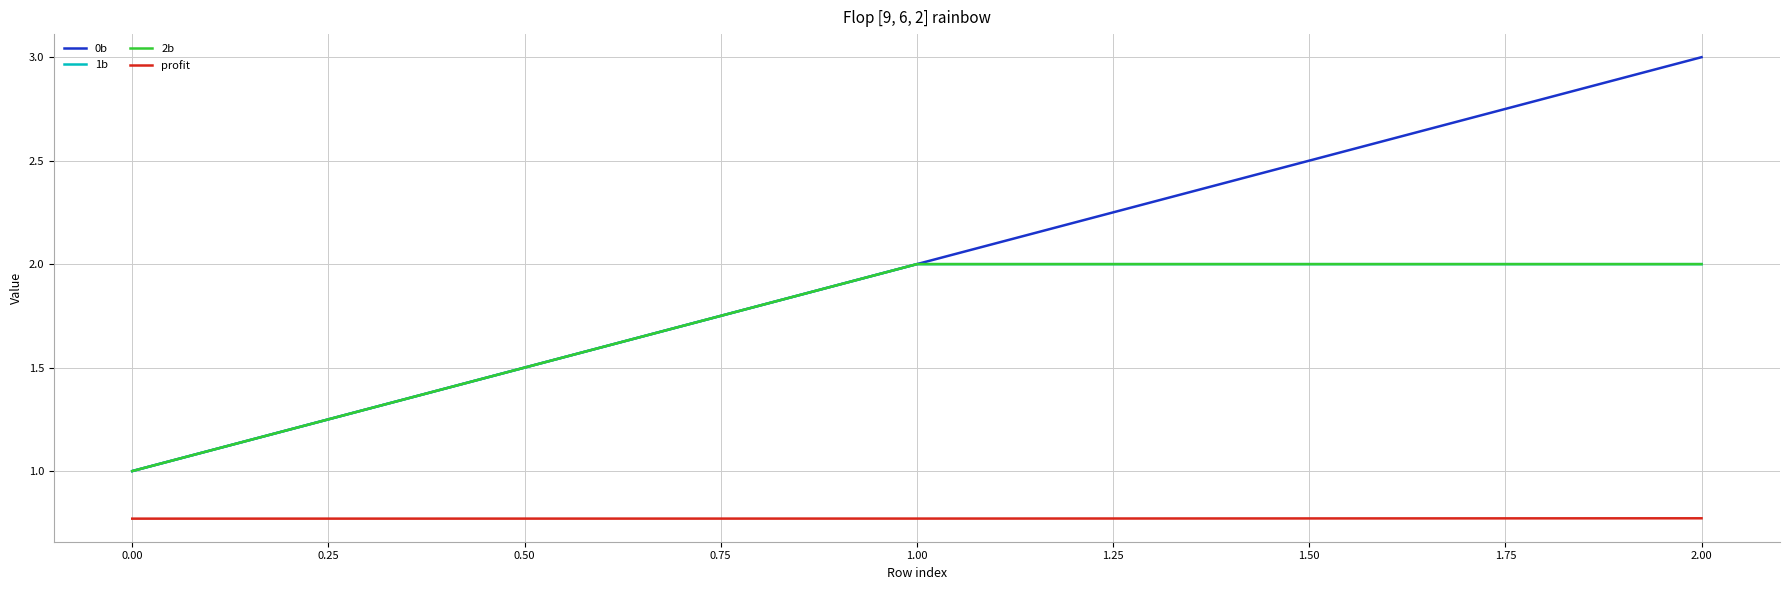

Which series has the largest total across all categories?

0b